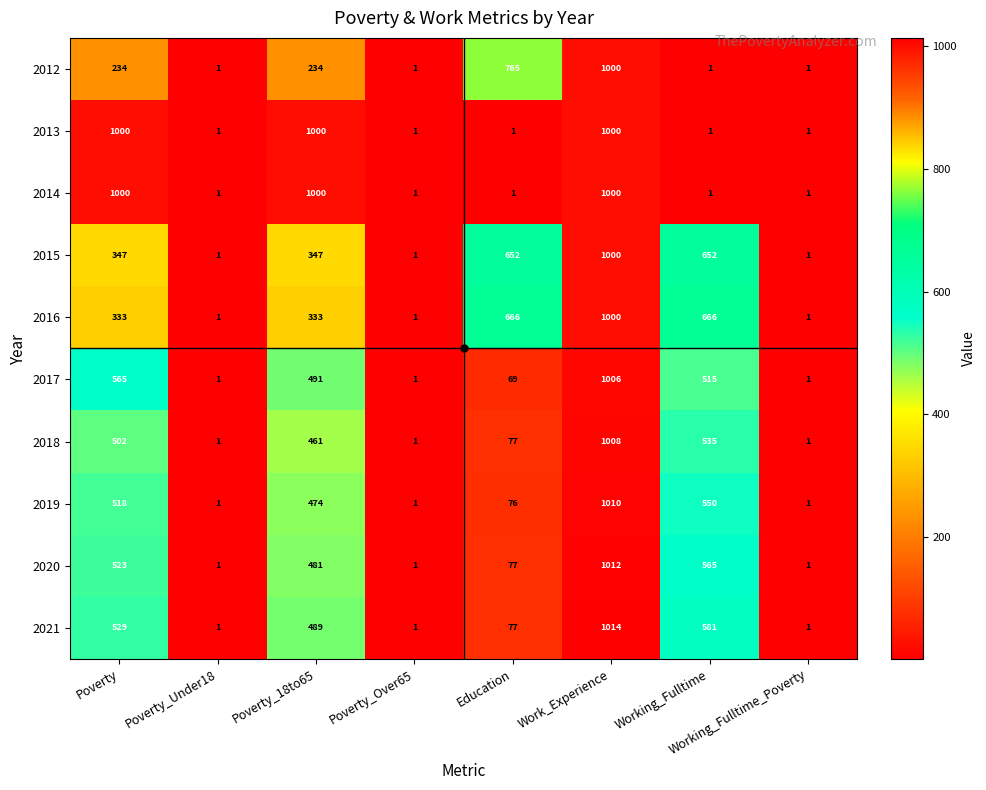

At which category does the chart reach its peak across all series?

Work_Experience